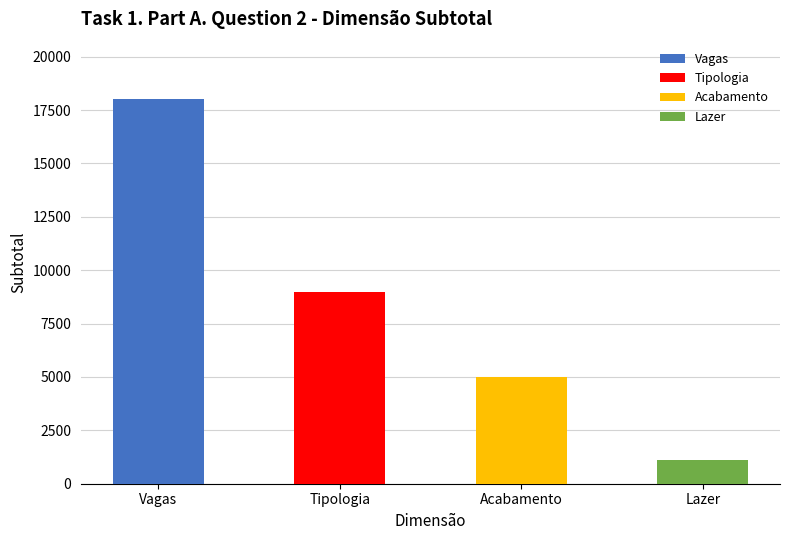

Which label corresponds to the smallest value in the chart?

Lazer